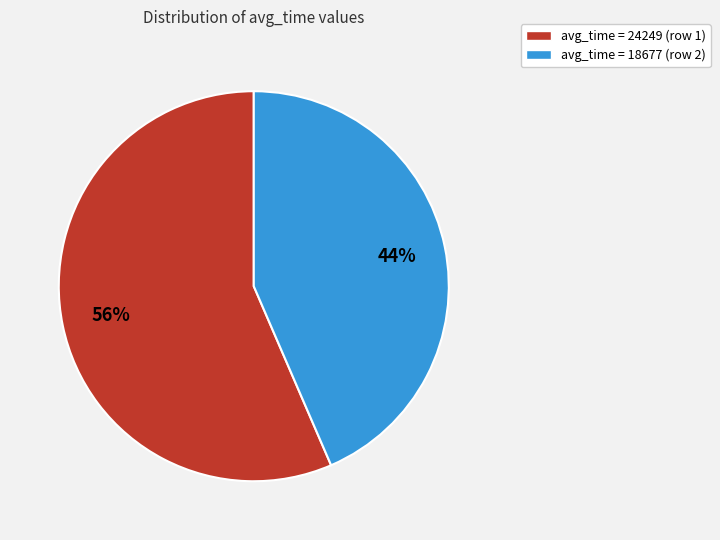

To the nearest percent, what is the average slice percentage?

50%